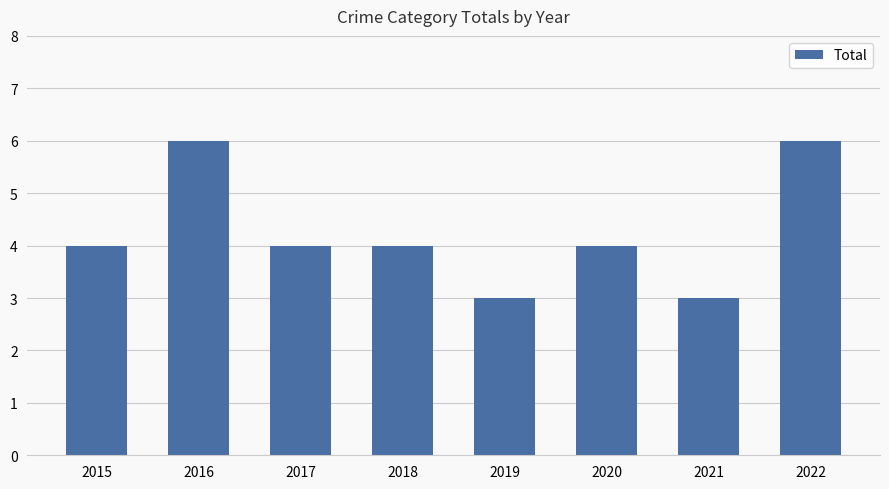

What is the average value?

4